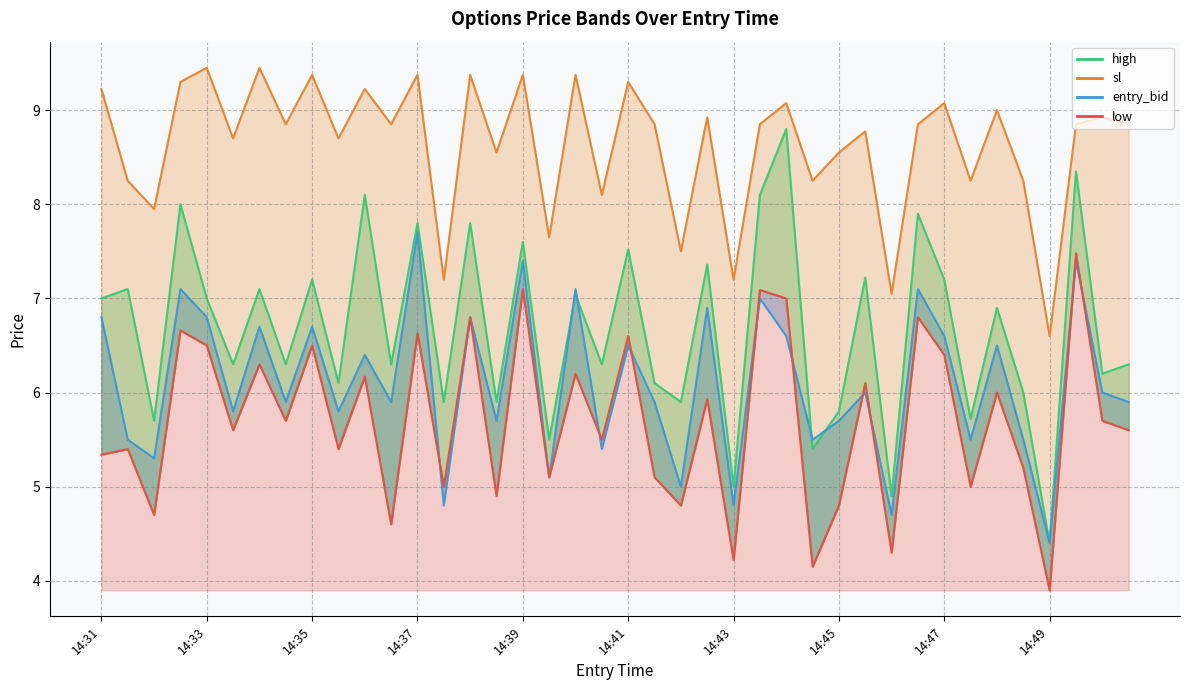

How many data points does each series have?

40